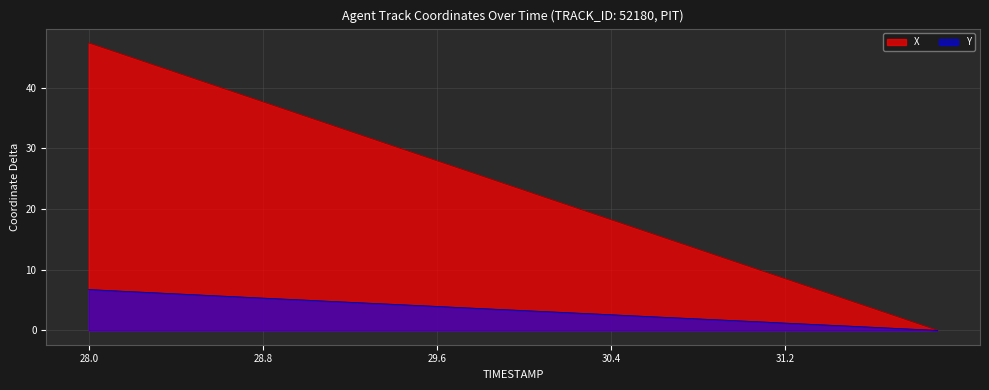

How many data points in X are above 24?

20